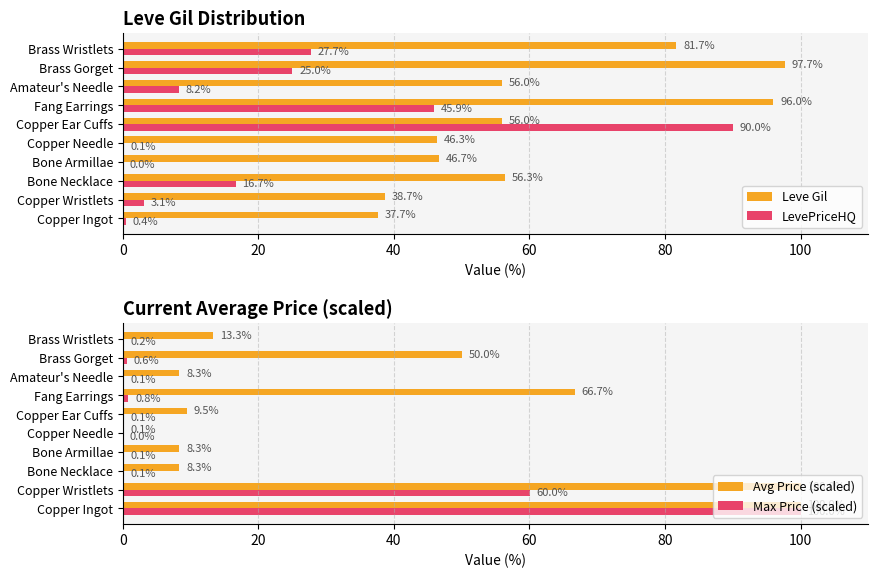

The Leve Gil series shows 46.7 at Bone Armillae. True or false?

True